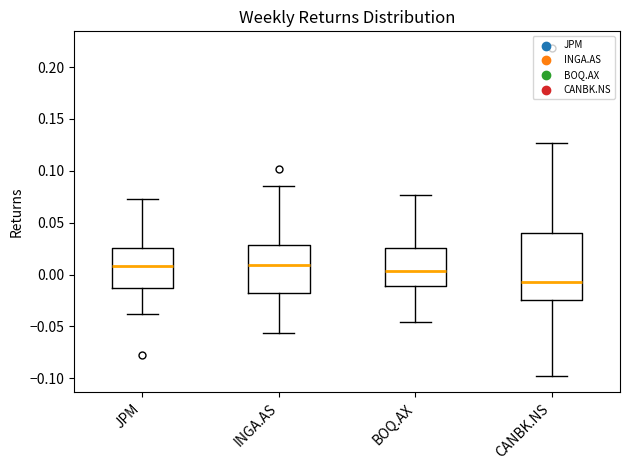

Comparing the boxes themselves (not the whiskers), which one is the tallest?

CANBK.NS